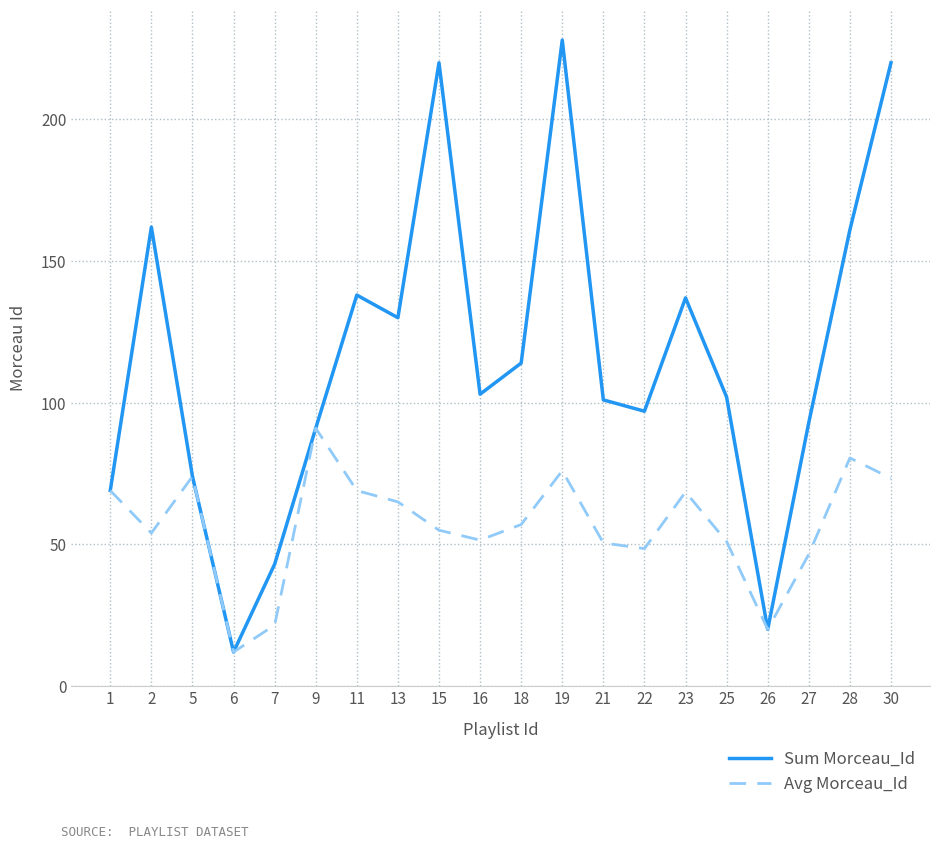

Which series changed the most between 15 and 22?

Sum Morceau_Id